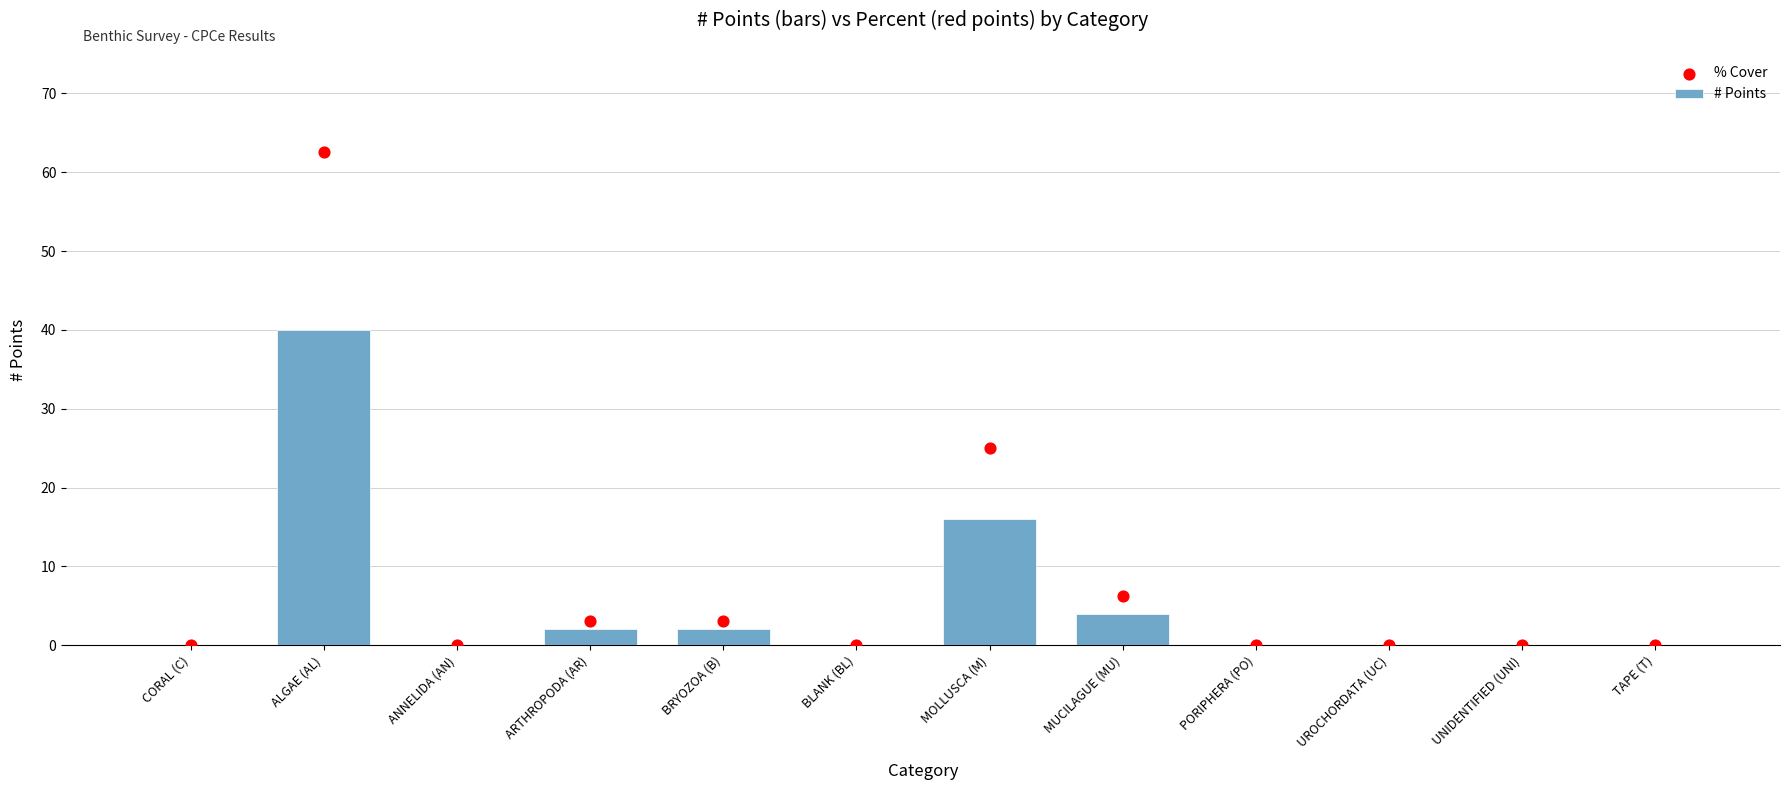

At how many categories does at least one series exceed 25?

1